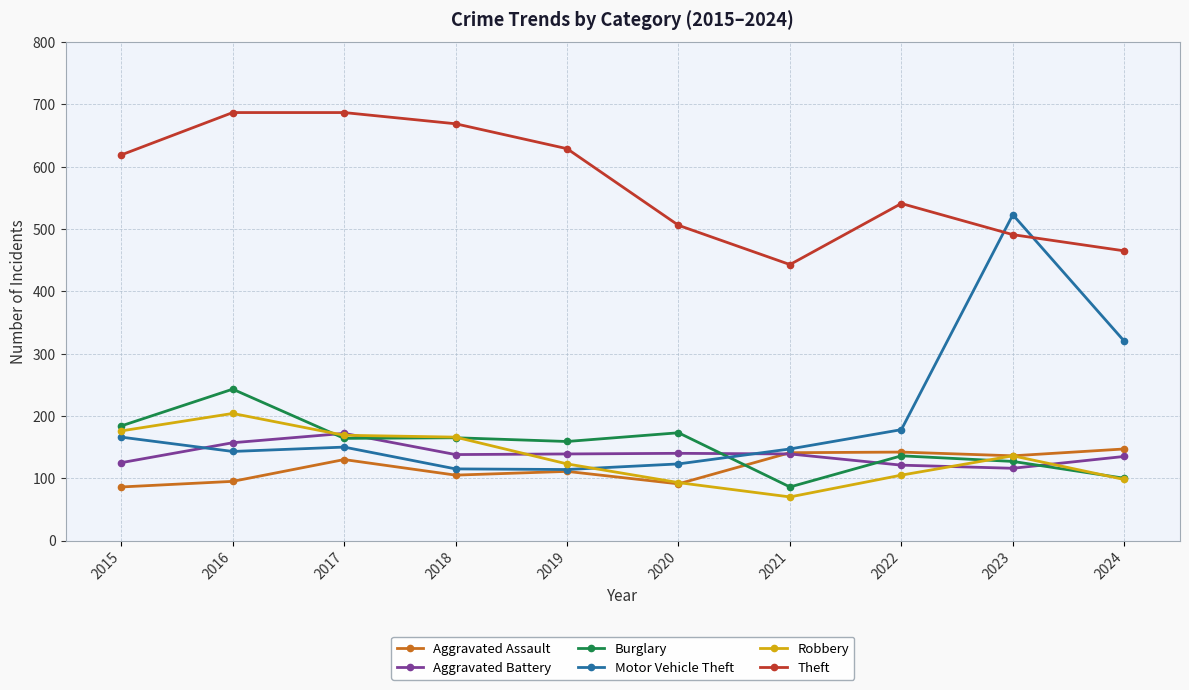

How many interior local valleys does the Theft series have?

1